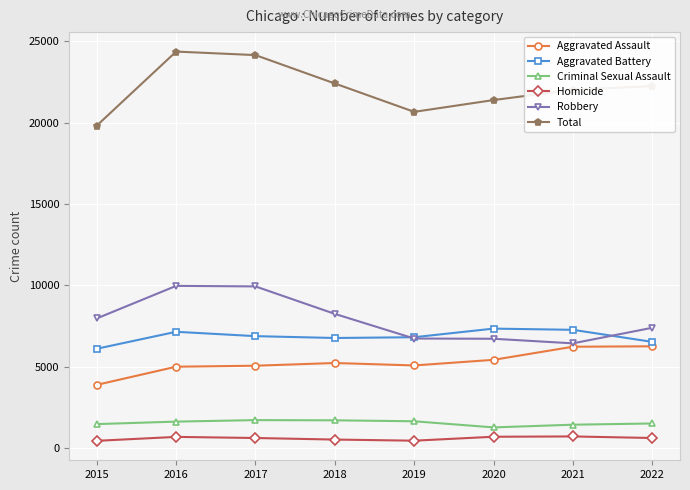

How many lines are shown in the chart?

6